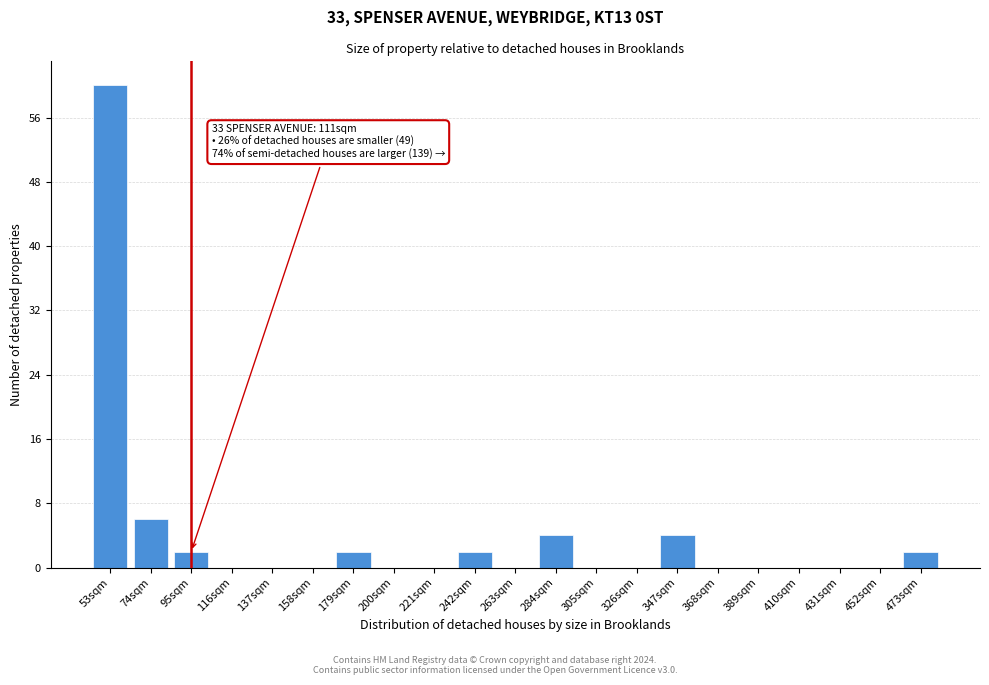

Reading left to right, what are all the values shown in this chart?

53sqm=60	74sqm=6	95sqm=2	116sqm=0	137sqm=0	158sqm=0	179sqm=2	200sqm=0	221sqm=0	242sqm=2	263sqm=0	284sqm=4	305sqm=0	326sqm=0	347sqm=4	368sqm=0	389sqm=0	410sqm=0	431sqm=0	452sqm=0	473sqm=2